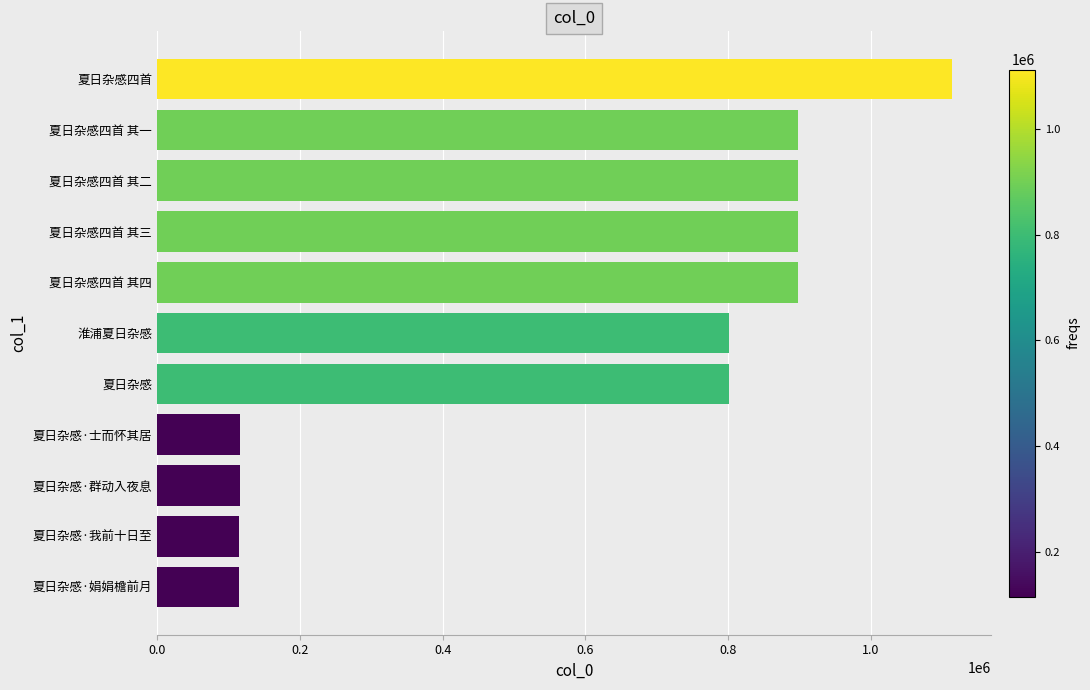

Where is the data nearest to the value 614098?

夏日杂感